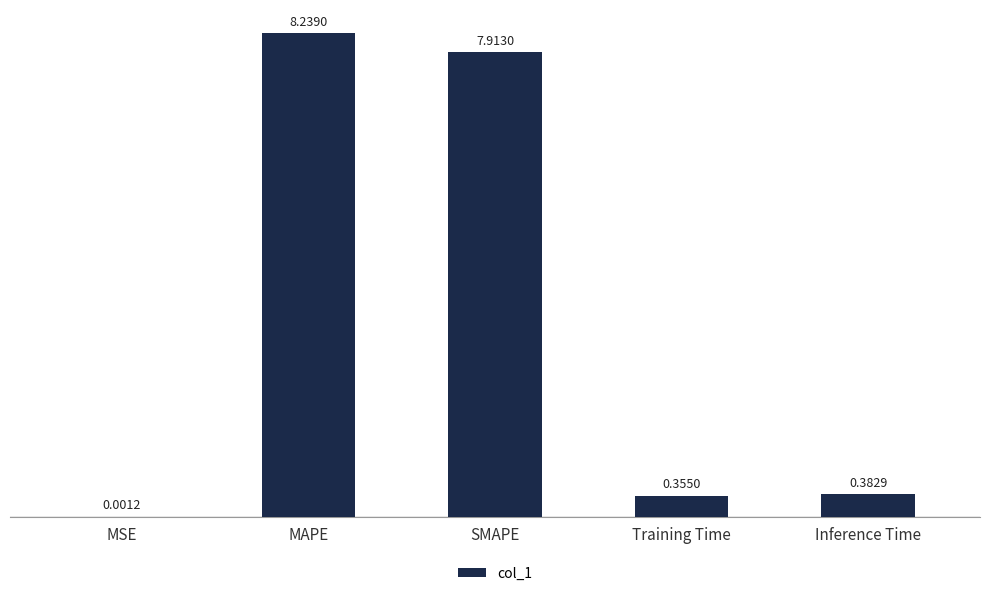

What is the sum of all values?

16.9